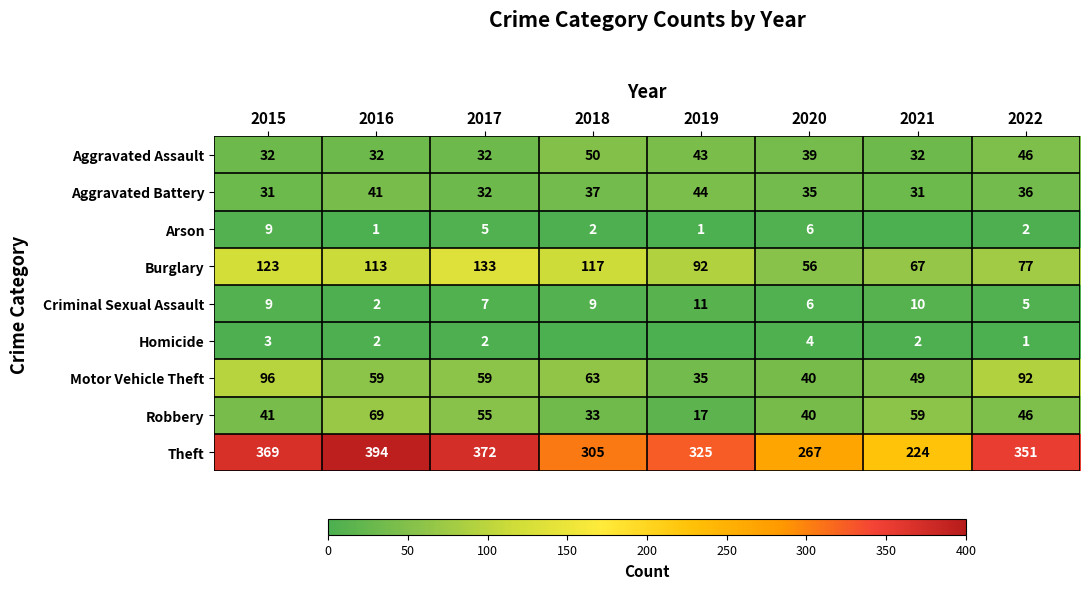

What is the average value of the Aggravated Battery series?

36